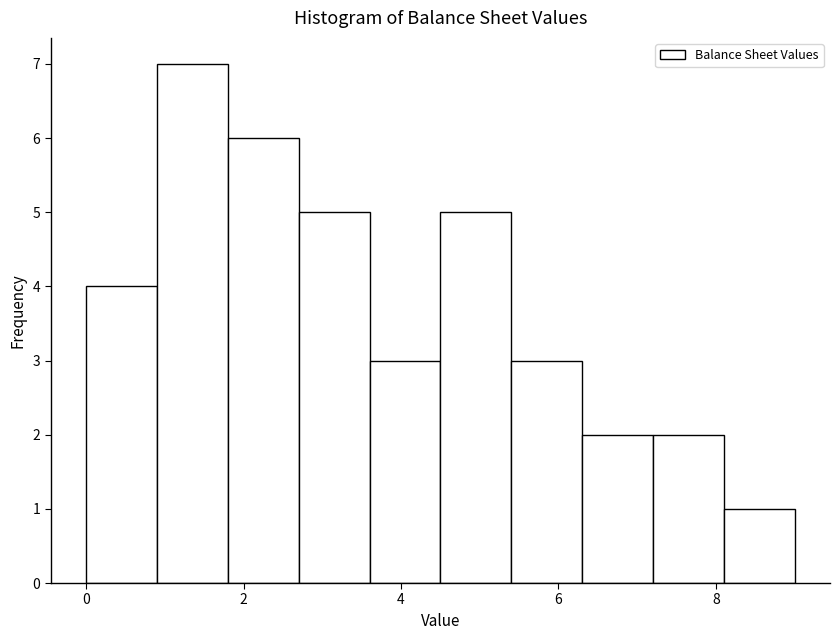

How tall is the bar that spans 2.7 to 3.6 on the x-axis? Neither the bar edges nor the heights are printed on the chart, so give them approximately, as read against the axes.

5